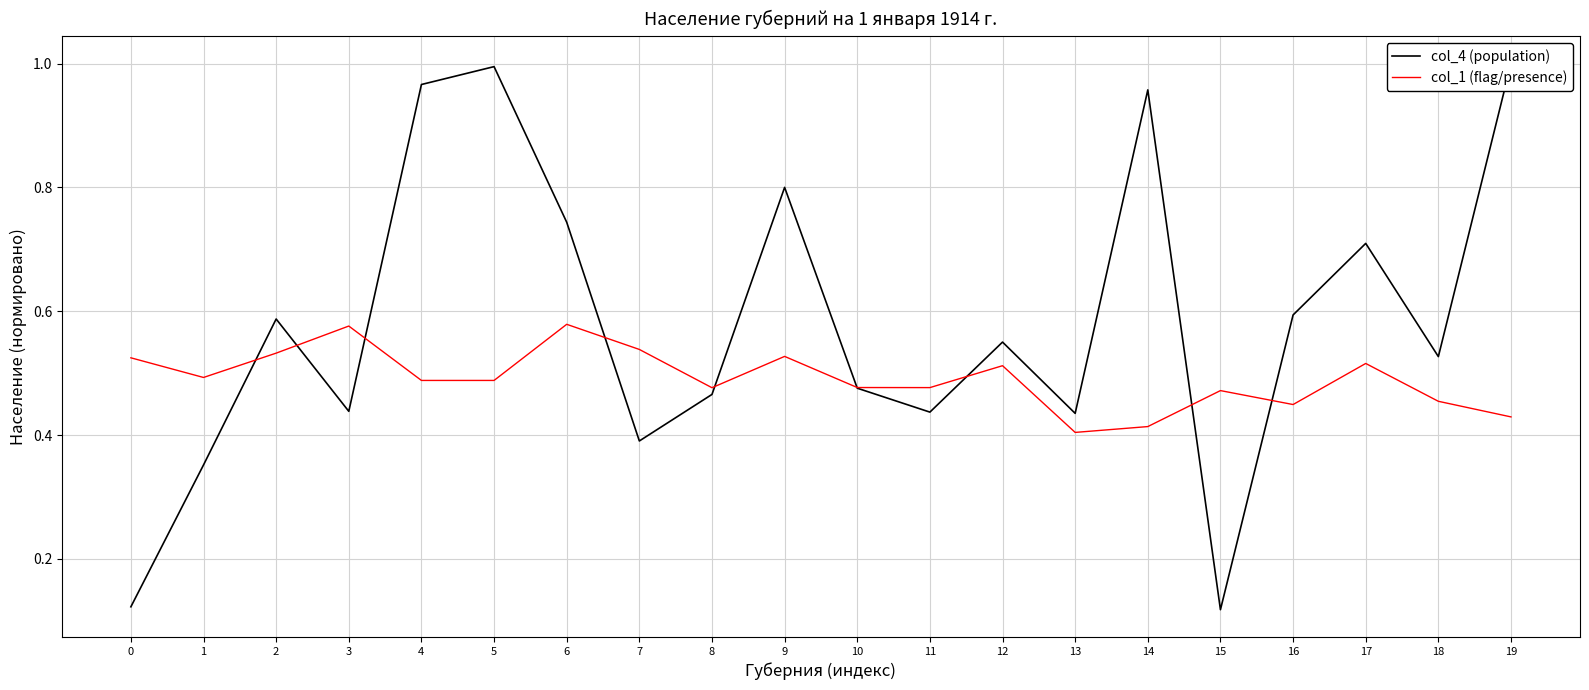

What is the difference between the second highest and second lowest values in the col_1 (flag/presence) series?

0.2